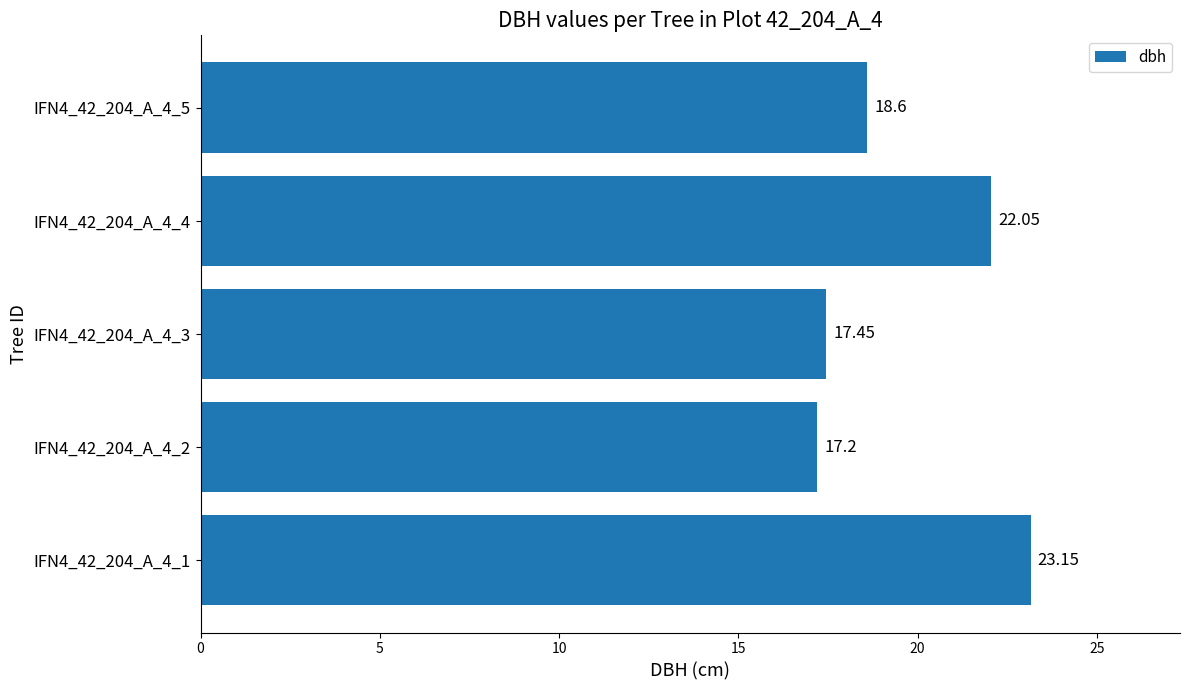

List the labels in order of value, smallest first.

IFN4_42_204_A_4_2, IFN4_42_204_A_4_3, IFN4_42_204_A_4_5, IFN4_42_204_A_4_4, IFN4_42_204_A_4_1